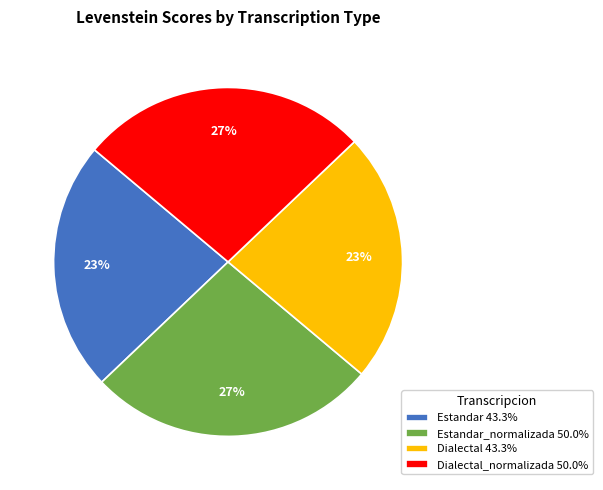

Is there any slice that represents more than half of the pie?

No